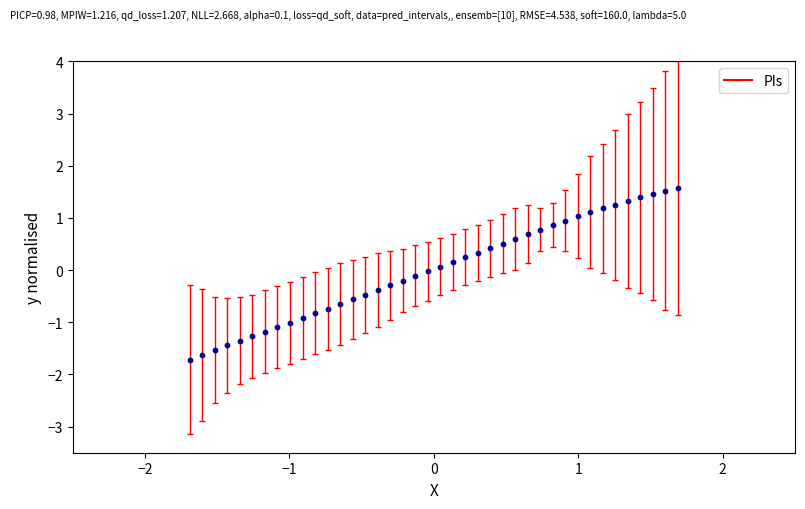

What is the range of Y values (max minus min)?

3.3